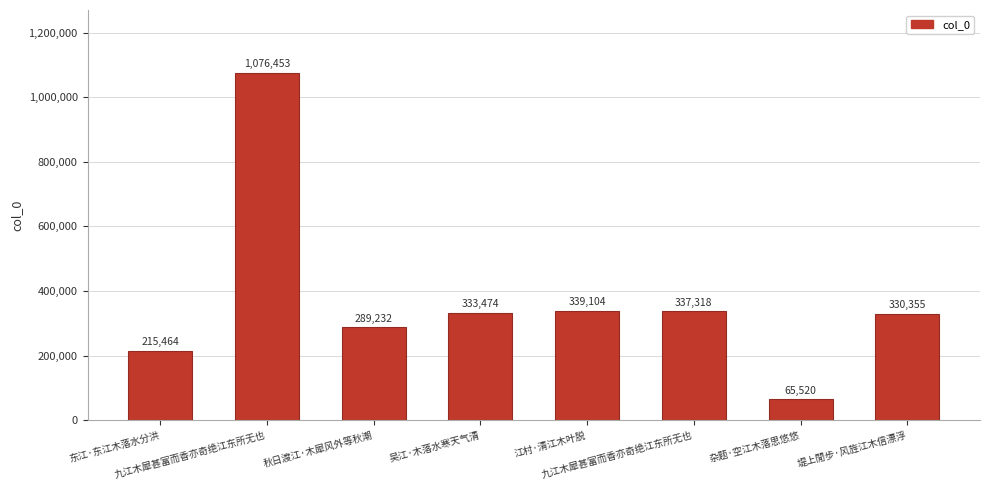

Count the number of data series in this chart.

1